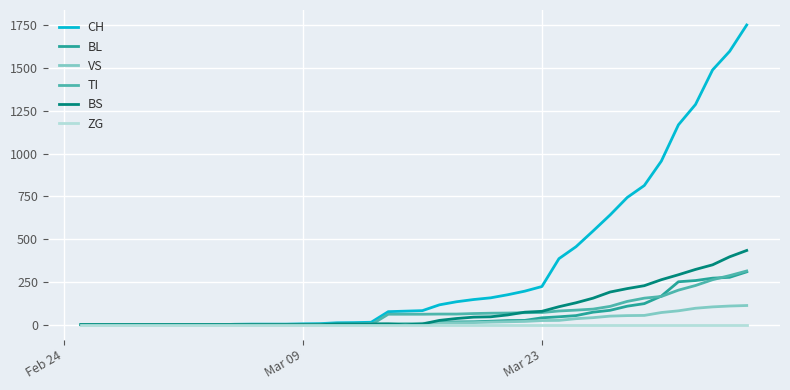

Which series has the widest spread of values?

CH